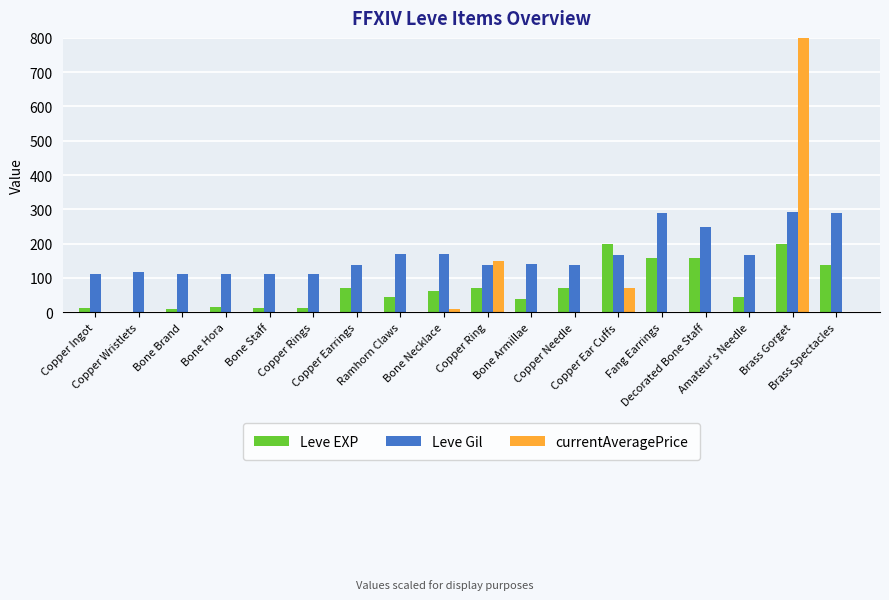

What is the sum of all Leve Gil values?

3029.0